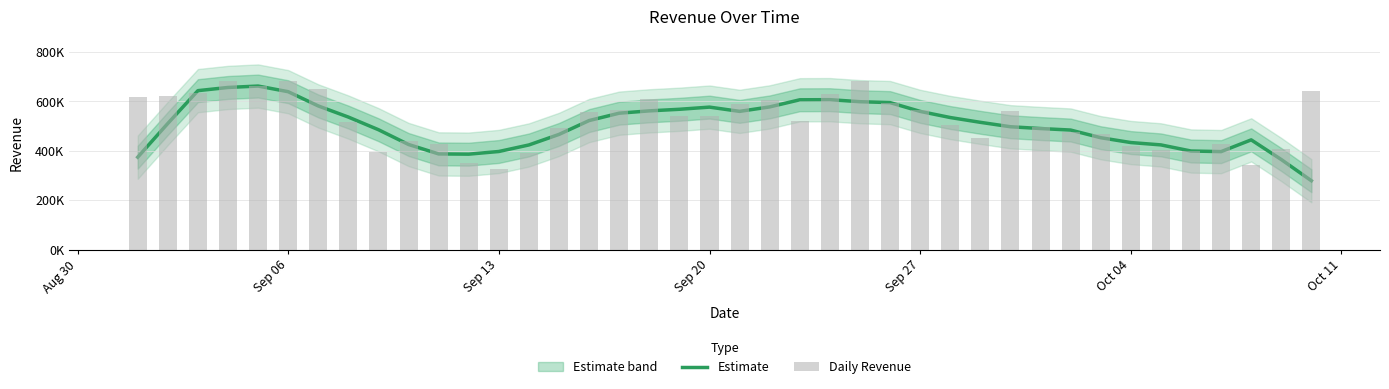

What is the average value of the Daily Revenue series?

522286.7